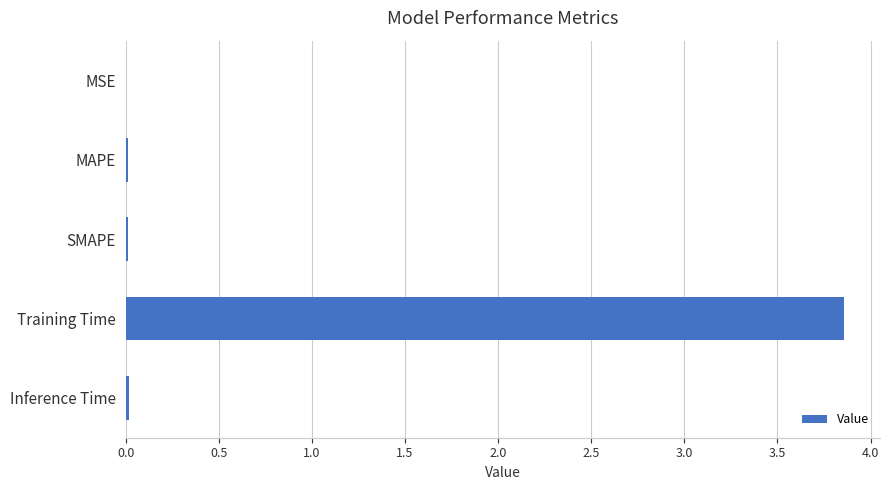

Is it true that the value at Inference Time is 0.0?

True